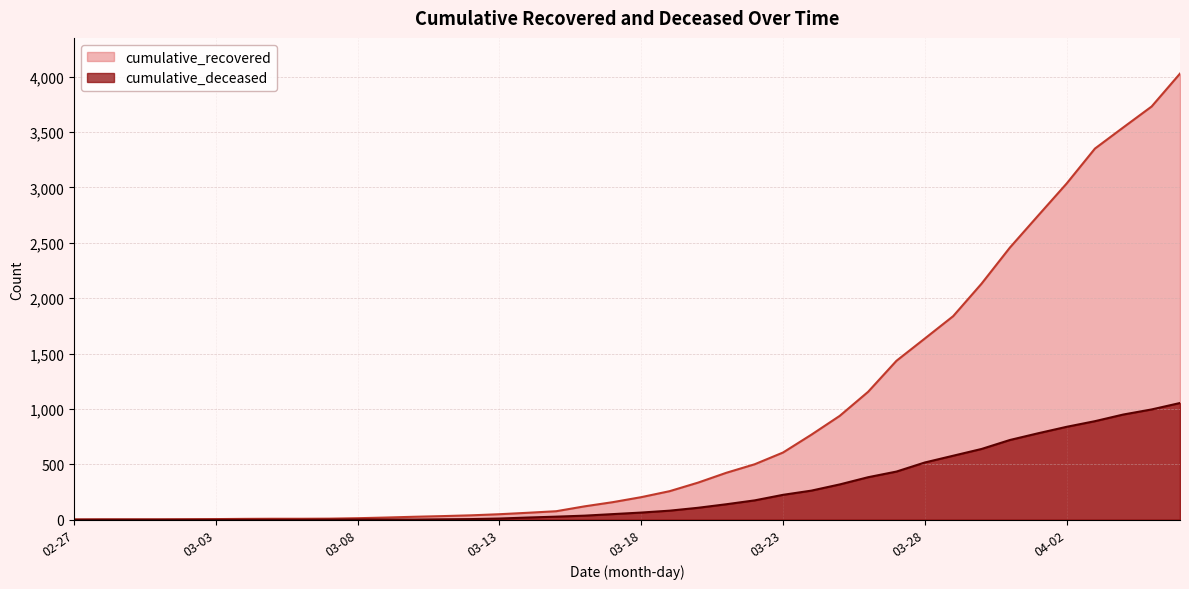

How many lines are shown in the chart?

2